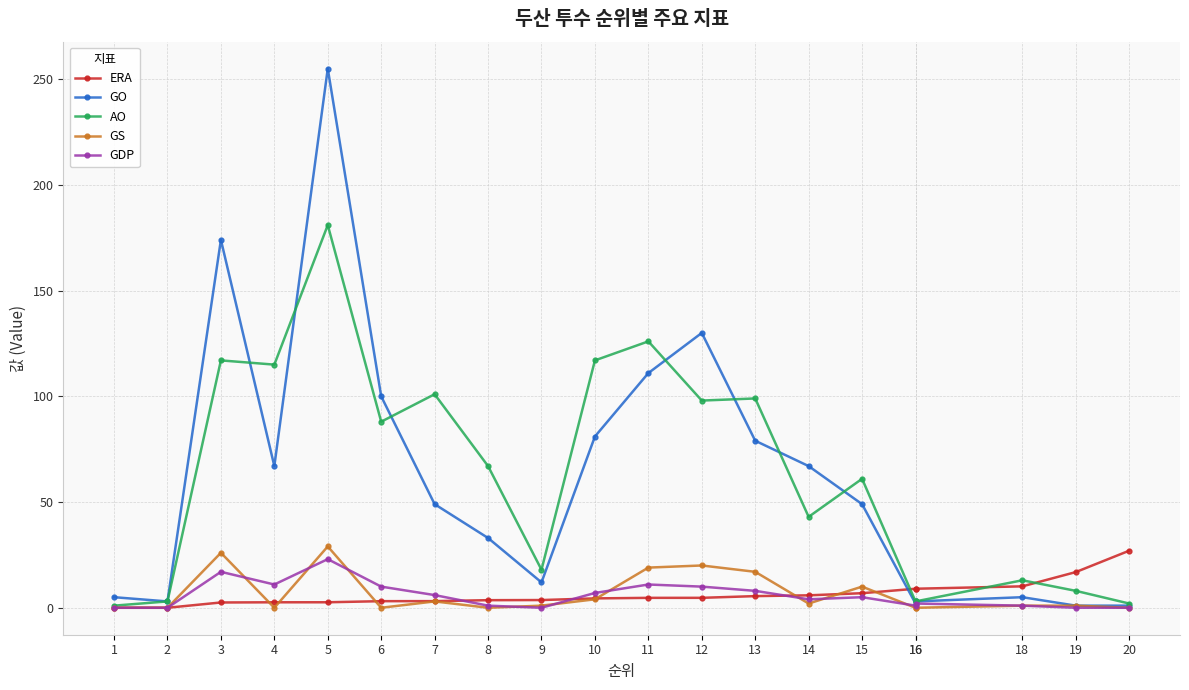

Reading left to right, what are all the values shown in this chart?

ERA: 1=0.0	2=0.0	3=2.5	4=2.6	5=2.6	6=3.1	7=3.1	8=3.6	9=3.6	10=4.4	11=4.7	12=4.7	13=5.5	14=5.9	15=6.9	16=9.0	16=9.0	18=10.1	19=16.9	20=27.0
GO: 1=5.0	2=3.0	3=174.0	4=67.0	5=255.0	6=100.0	7=49.0	8=33.0	9=12.0	10=81.0	11=111.0	12=130.0	13=79.0	14=67.0	15=49.0	16=2.0	16=3.0	18=5.0	19=1.0	20=1.0
AO: 1=1.0	2=3.0	3=117.0	4=115.0	5=181.0	6=88.0	7=101.0	8=67.0	9=18.0	10=117.0	11=126.0	12=98.0	13=99.0	14=43.0	15=61.0	16=3.0	16=3.0	18=13.0	19=8.0	20=2.0
GS: 1=0.0	2=0.0	3=26.0	4=0.0	5=29.0	6=0.0	7=3.0	8=0.0	9=1.0	10=4.0	11=19.0	12=20.0	13=17.0	14=2.0	15=10.0	16=0.0	16=0.0	18=1.0	19=1.0	20=0.0
GDP: 1=0.0	2=0.0	3=17.0	4=11.0	5=23.0	6=10.0	7=6.0	8=1.0	9=0.0	10=7.0	11=11.0	12=10.0	13=8.0	14=4.0	15=5.0	16=1.0	16=2.0	18=1.0	19=0.0	20=0.0